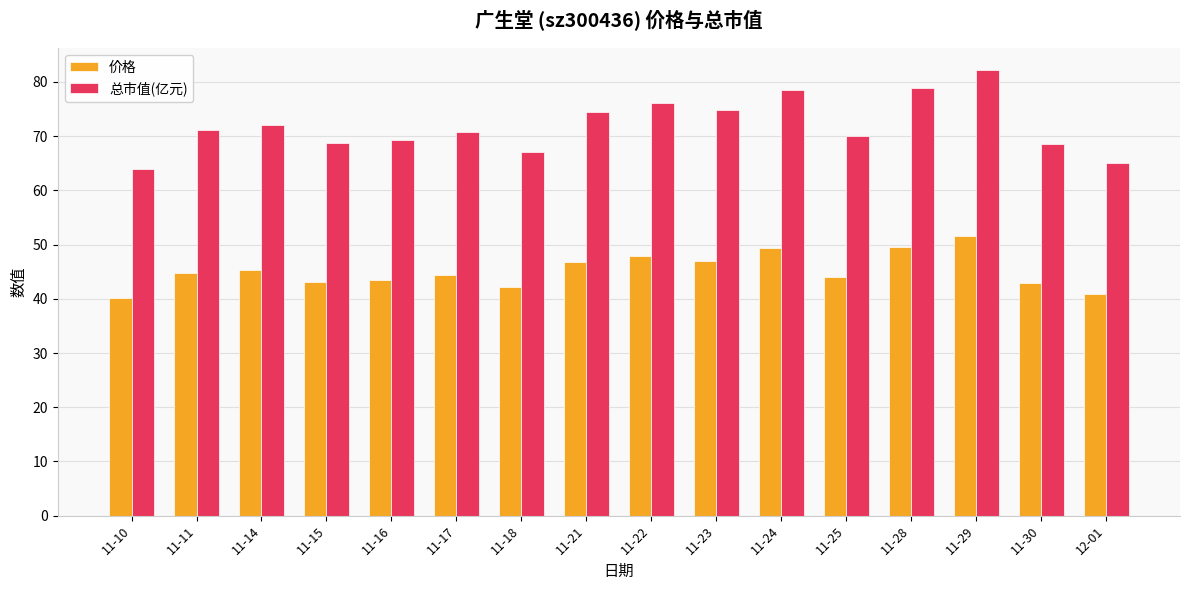

What is the difference between the maximum and minimum values in the 总市值(亿元) series?

18.3